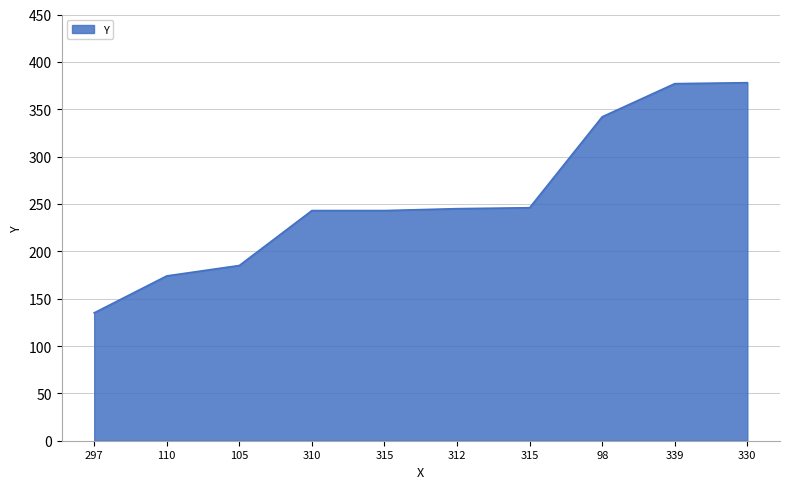

What is the label of the 9th point from the right?

110